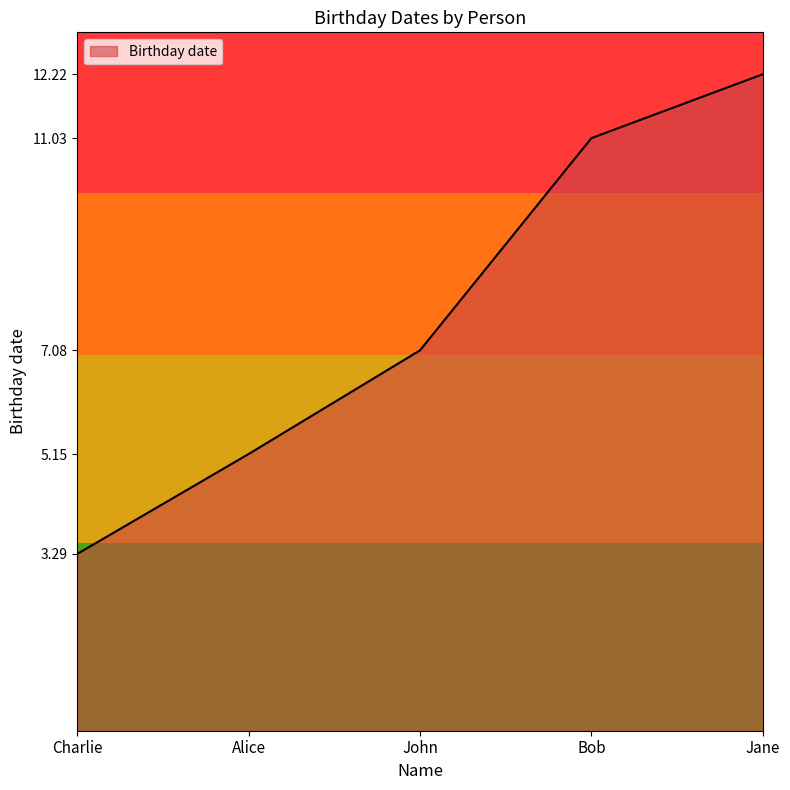

True or false: the data has more than 0 interior local peaks.

False